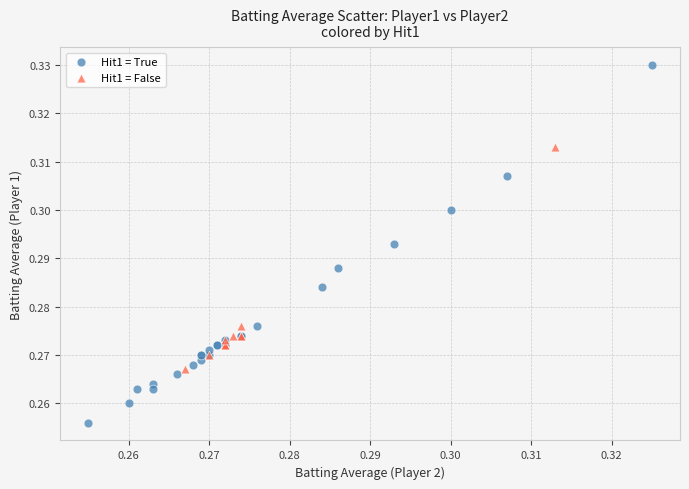

Which series has the largest Y range (max minus min)?

Hit1 = True